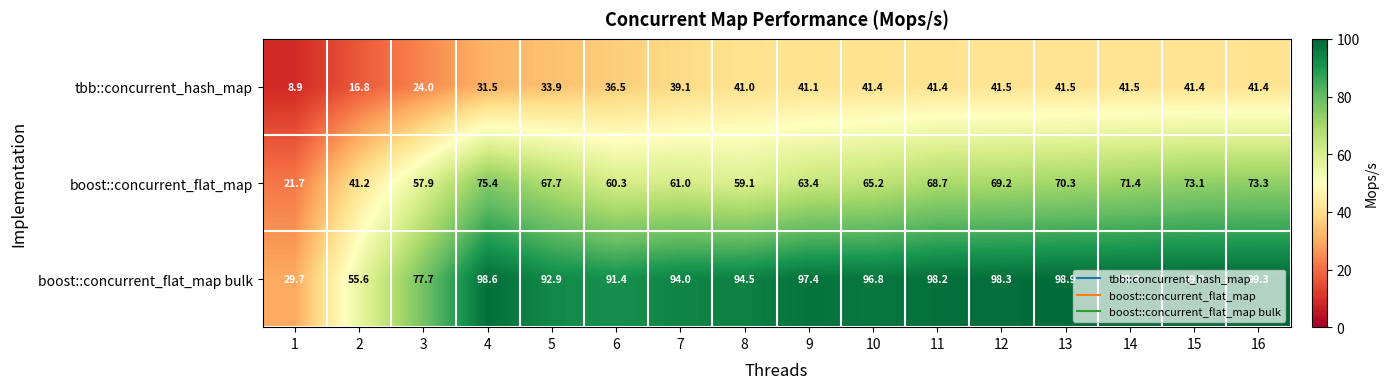

What is the minimum value shown in the chart?

8.9